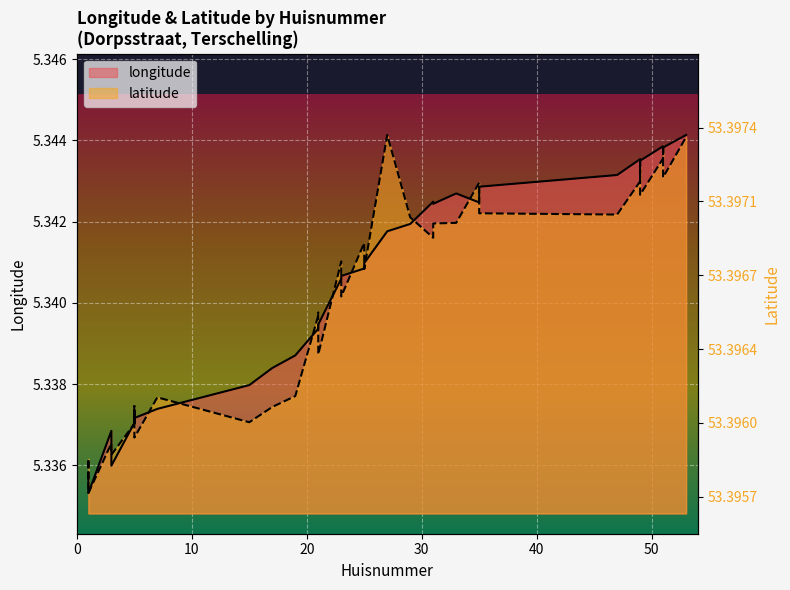

What are all the series names shown in the legend?

longitude, latitude